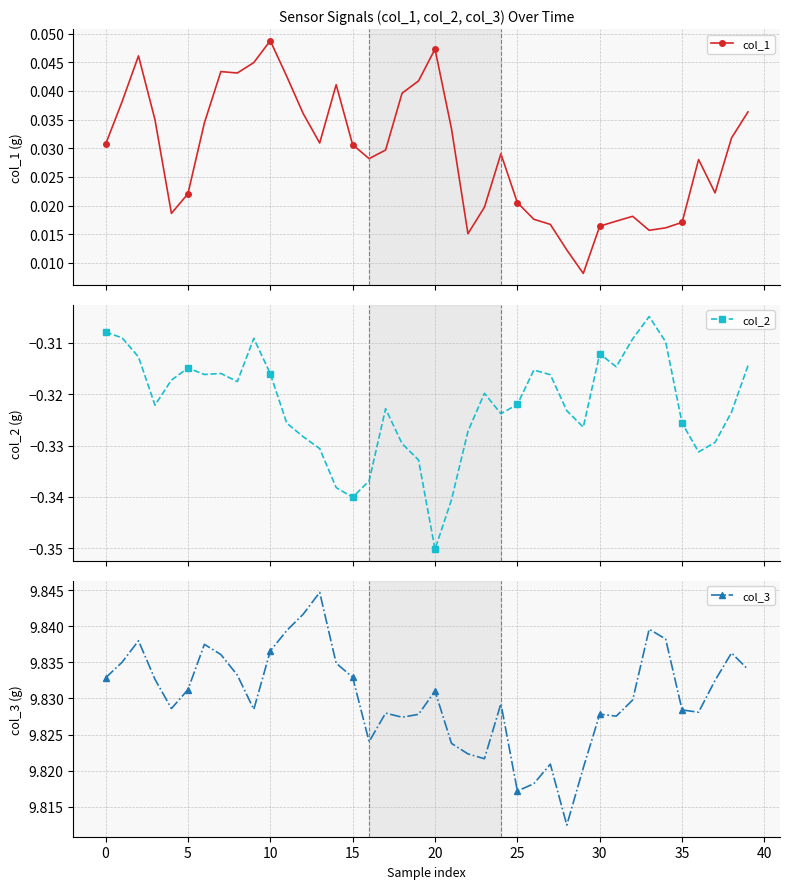

True or false: col_2 and col_1 intersect in this chart.

False